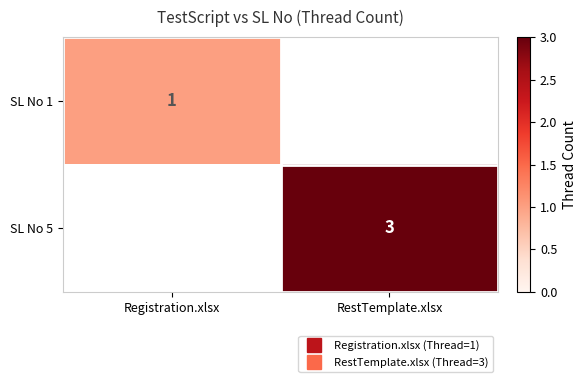

At which label does SL No 5 reach its peak?

Registration.xlsx